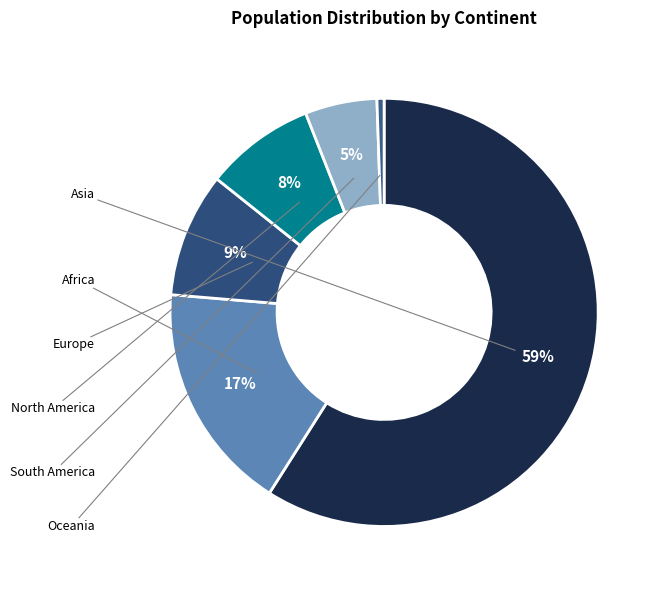

Count the number of slices in the pie.

6